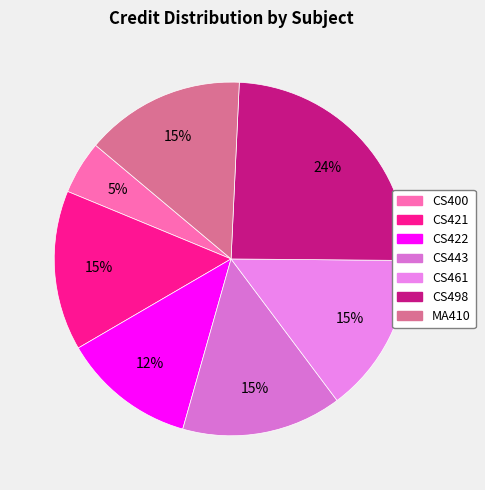

Which has a higher value, CS421 or CS400?

CS421